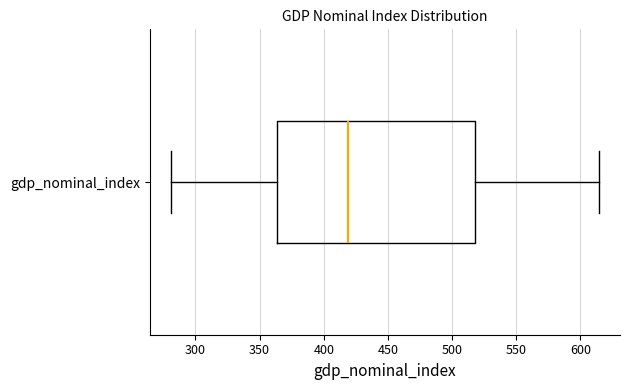

Read this box plot against the x-axis: the position of the median line, the range covered by the box, and the ends of both whiskers. The values are not printed on the chart, so give them approximately, as read against the axis.

median 420, box 365 to 520, whiskers 280 to 615